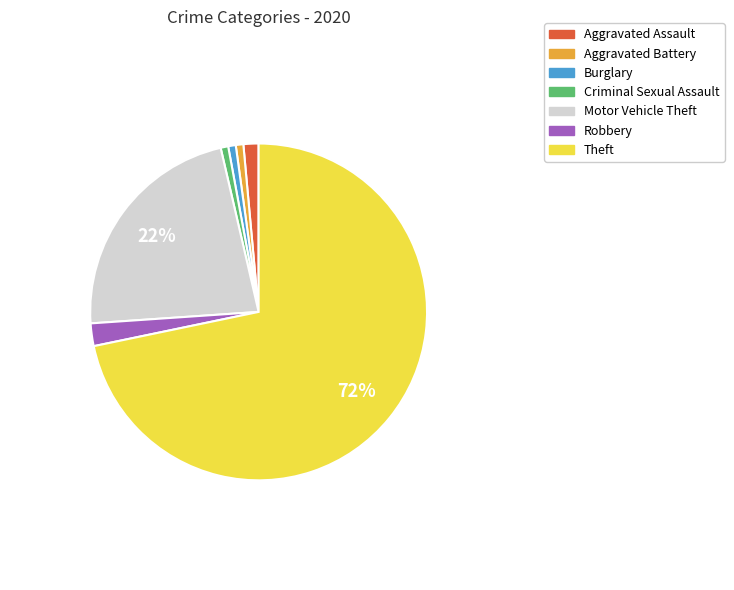

To the nearest percent, what percentage of the pie is Burglary?

1%